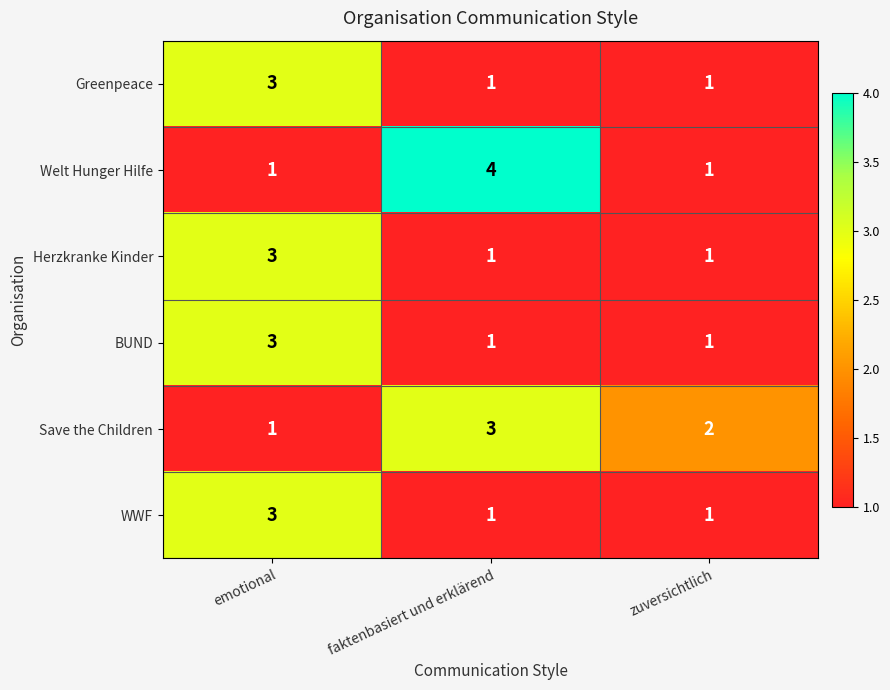

Reading left to right, what are all the values shown in this chart?

Greenpeace: 3	1	1
Welt Hunger Hilfe: 1	4	1
Herzkranke Kinder: 3	1	1
BUND: 3	1	1
Save the Children: 1	3	2
WWF: 3	1	1